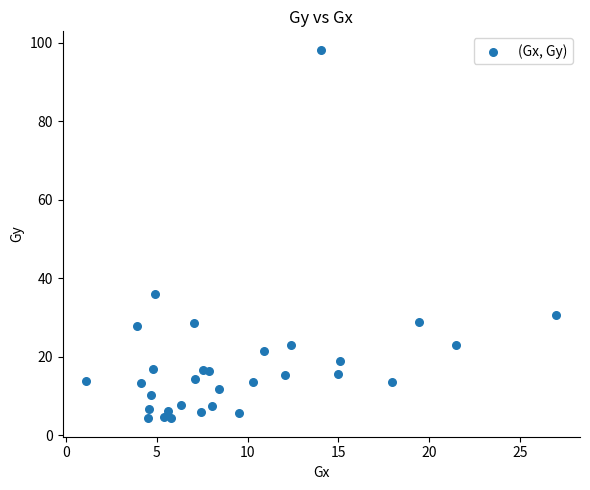

What is the range of X values (max minus min)?

25.9